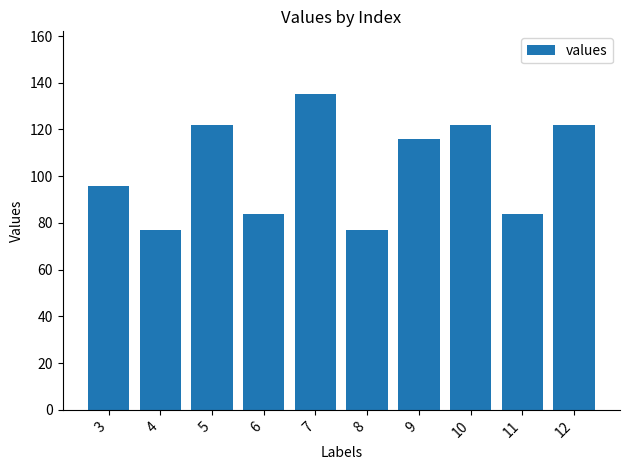

What is the average value?

104